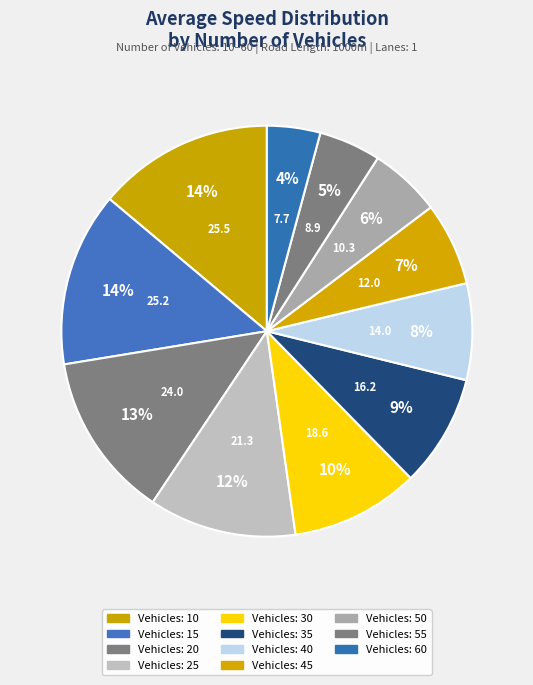

Count the number of slices in the pie.

11